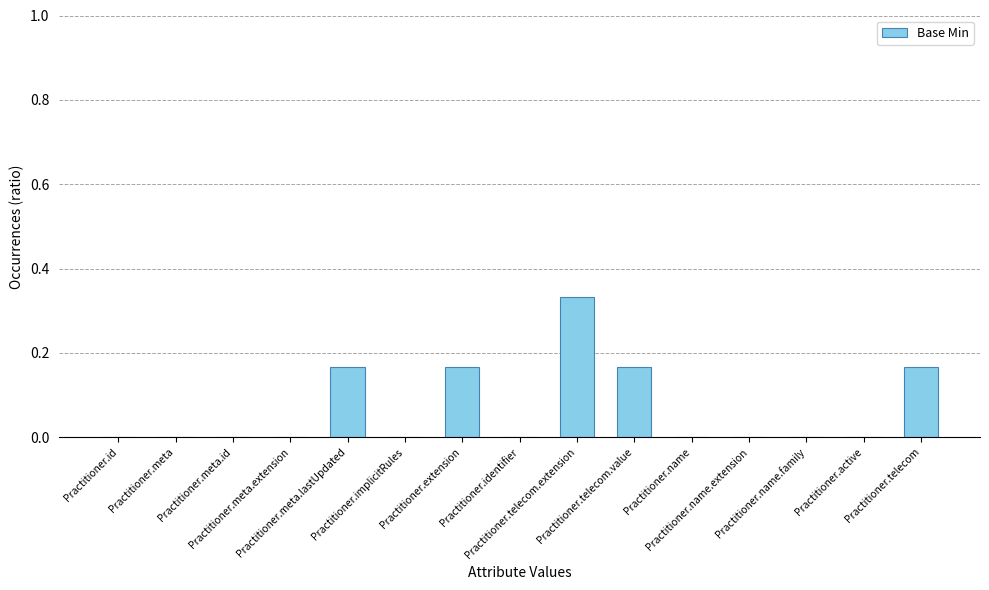

How many distinct data groups are displayed?

1